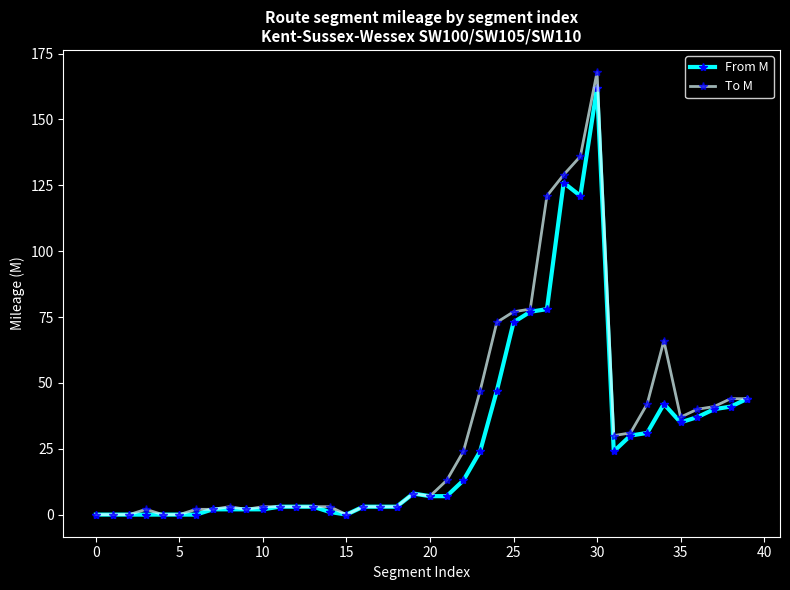

Count the number of categories in the chart.

40